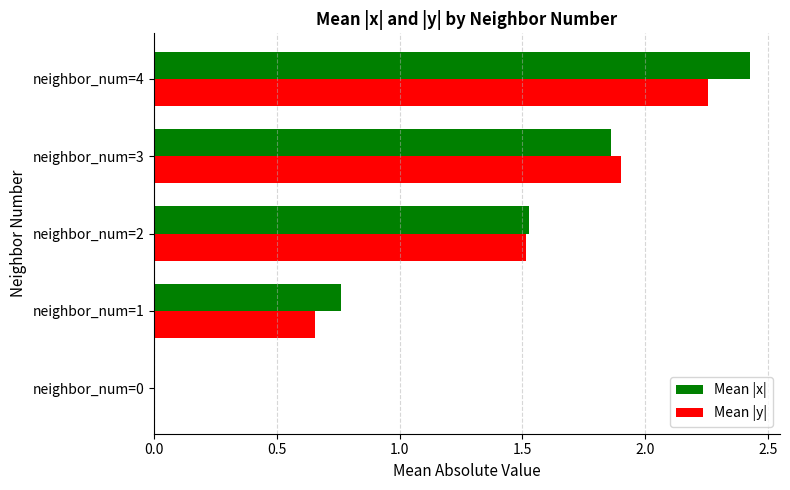

Between neighbor_num=0 and neighbor_num=1, which series saw the biggest shift?

Mean |x|